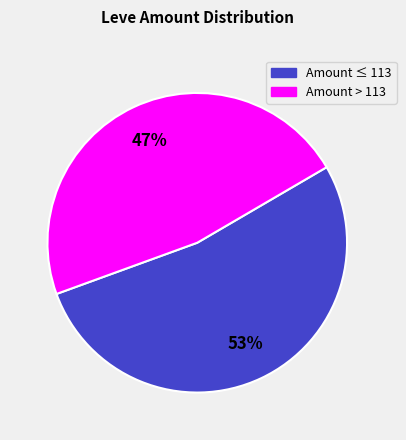

To the nearest percent, what is the average slice percentage?

50%